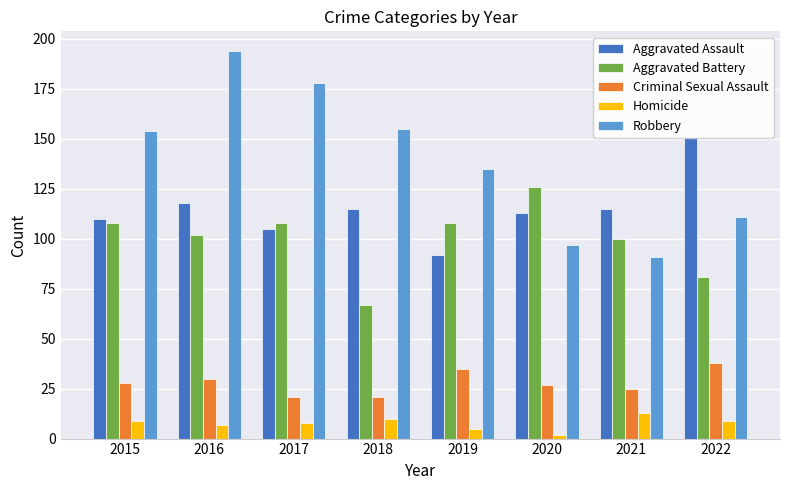

Read the Criminal Sexual Assault value at 2016, to the nearest 10.

30